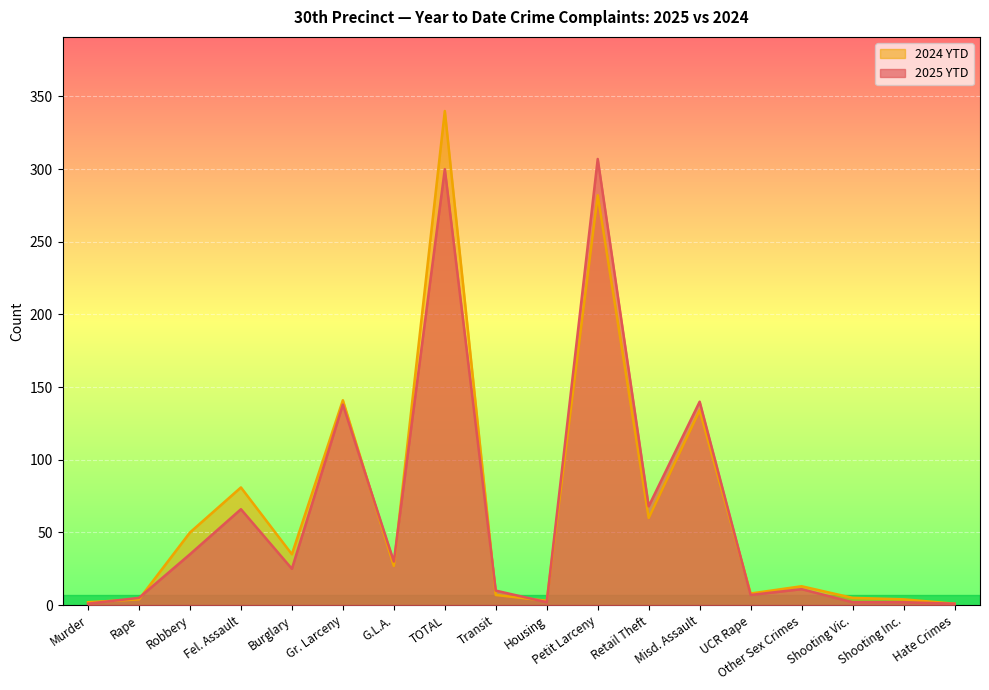

How many data points in 2025 YTD are less than 25?

9